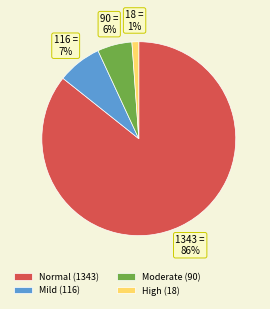

How many slices are in this pie chart?

4